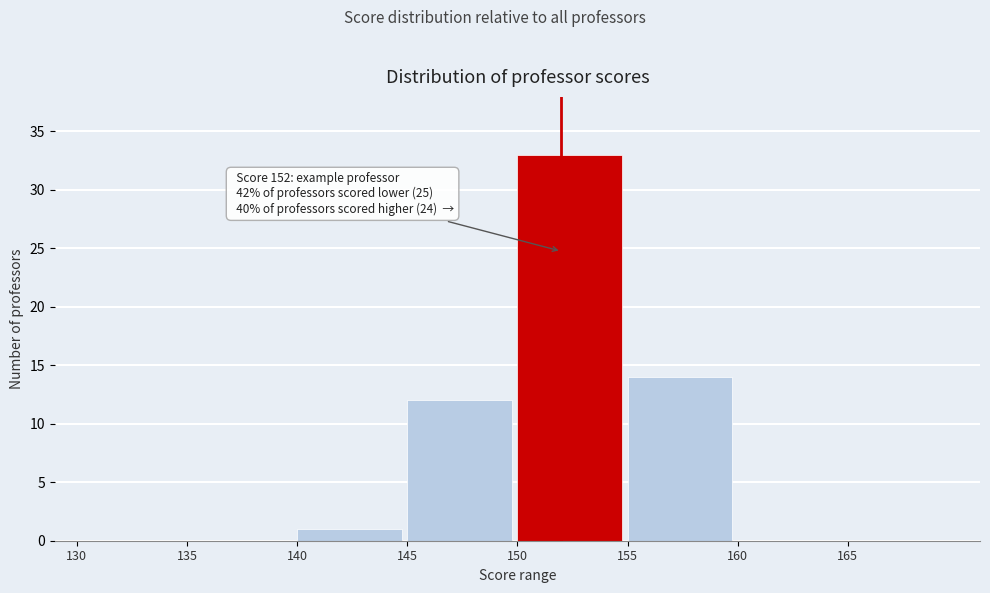

Which range on the x-axis has the tallest bar?

150 to 155